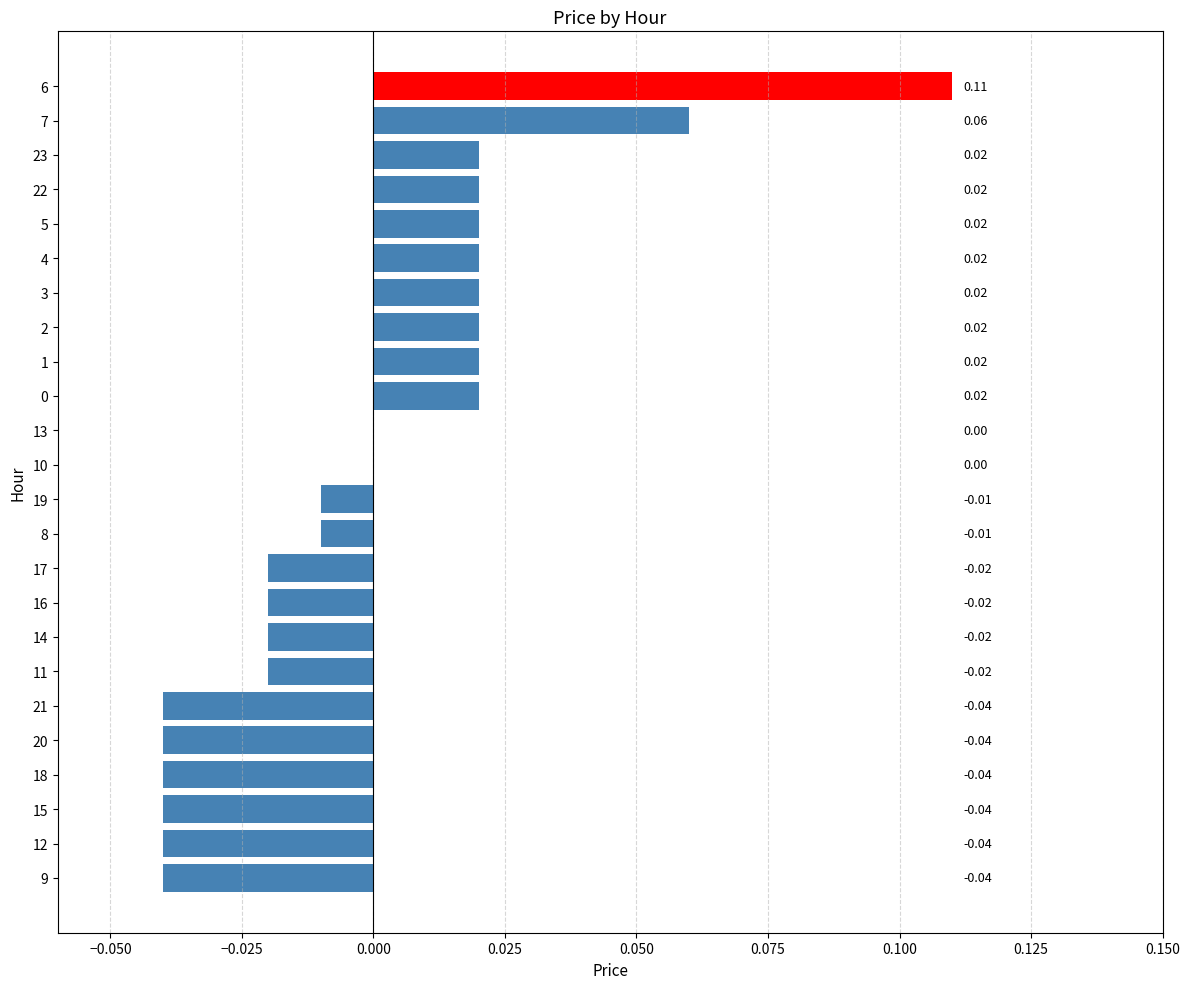

Which has a higher value, 16 or 8?

8